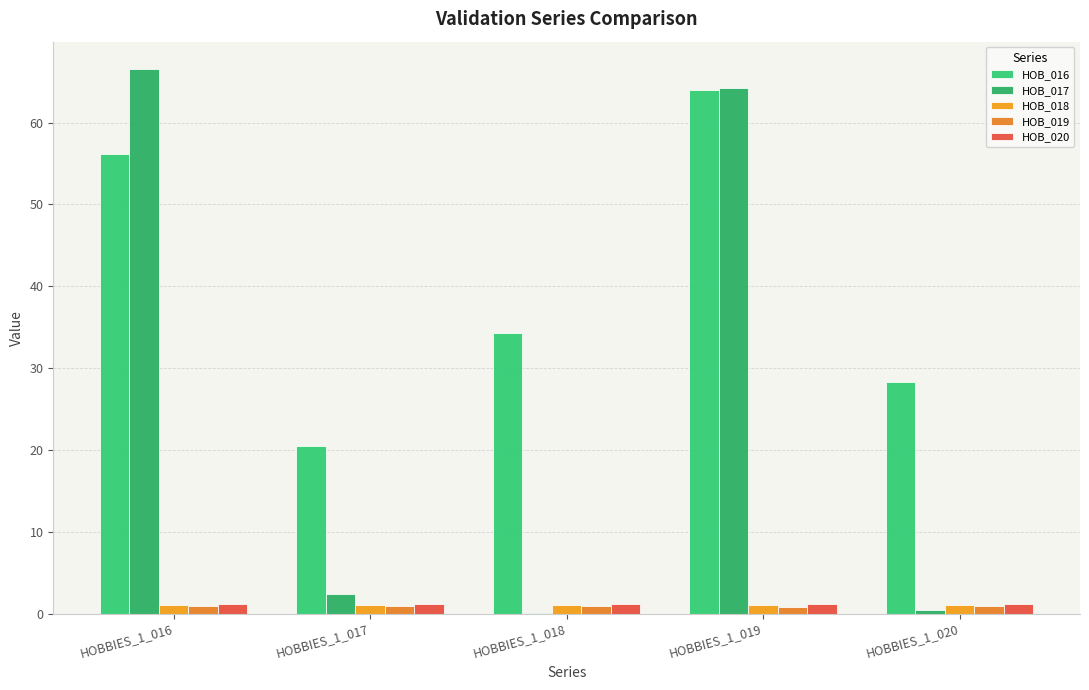

Which label corresponds to the largest value in the chart?

HOBBIES_1_016